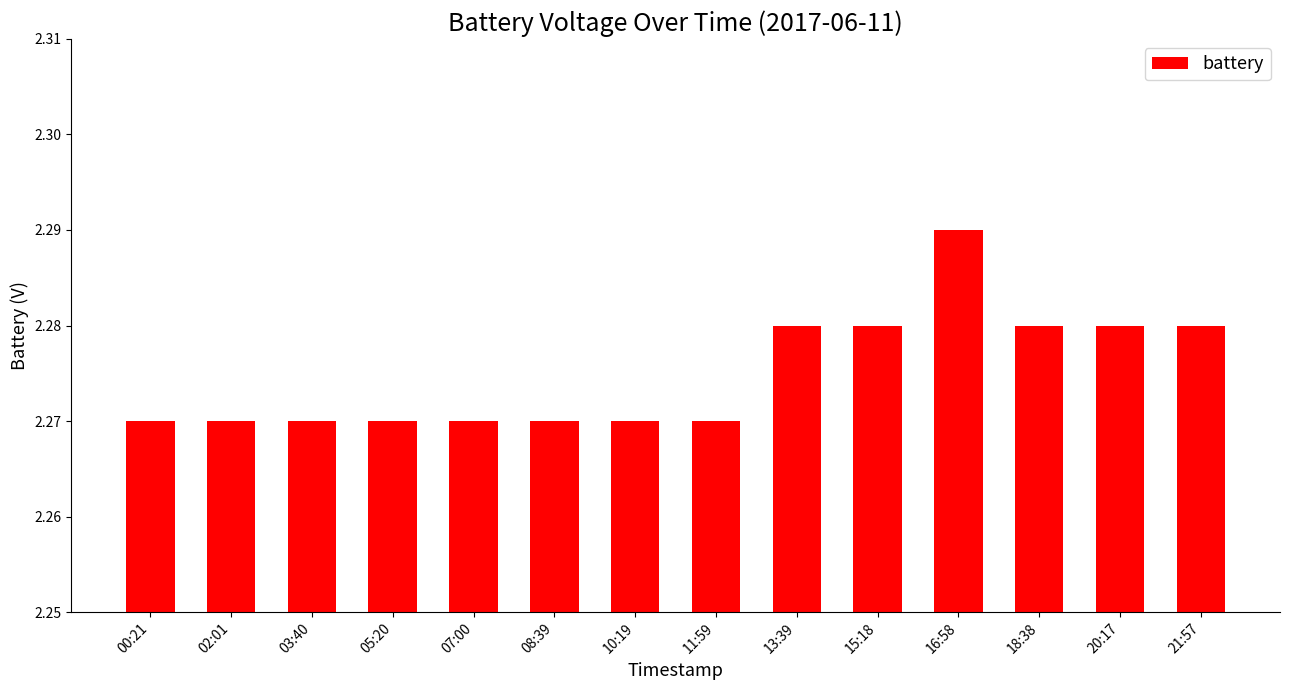

What position from the left is 20:17?

13